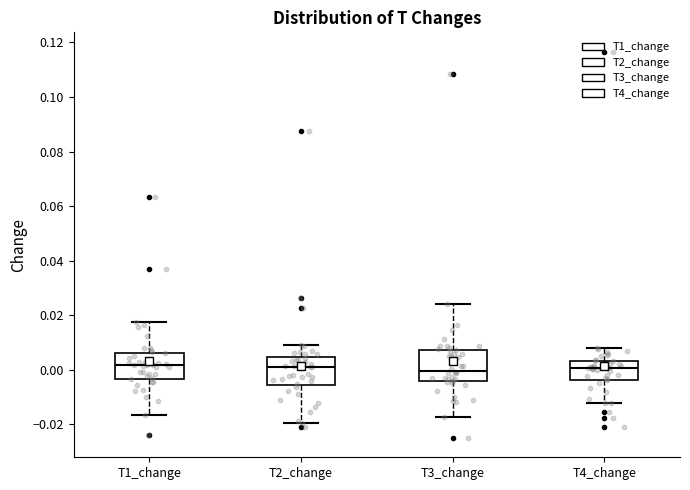

Reading left to right, read every box against the y-axis: the position of its median line, the range the box covers, and the ends of its whiskers. The values are not printed on the chart, so give them approximately, as read against the axis.

T1_change: median 0.002, box -0.004 to 0.006, whiskers -0.016 to 0.018
T2_change: median 0.000, box -0.006 to 0.004, whiskers -0.020 to 0.010
T3_change: median 0.000, box -0.004 to 0.008, whiskers -0.018 to 0.024
T4_change: median 0.000, box -0.004 to 0.004, whiskers -0.012 to 0.008